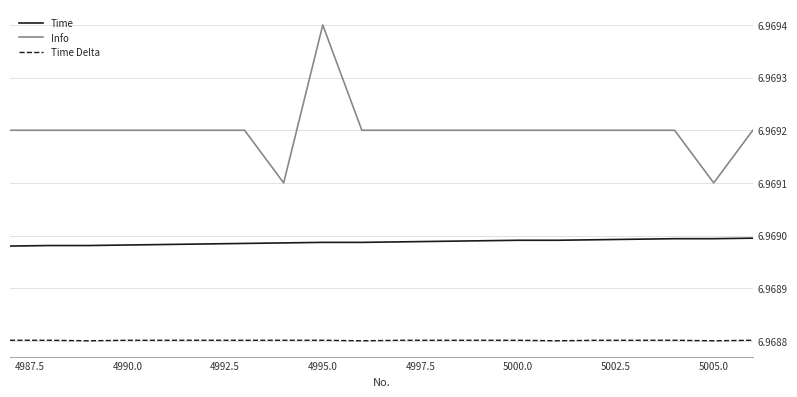

List the series in order of their overall mean, highest first.

Info, Time, Time Delta